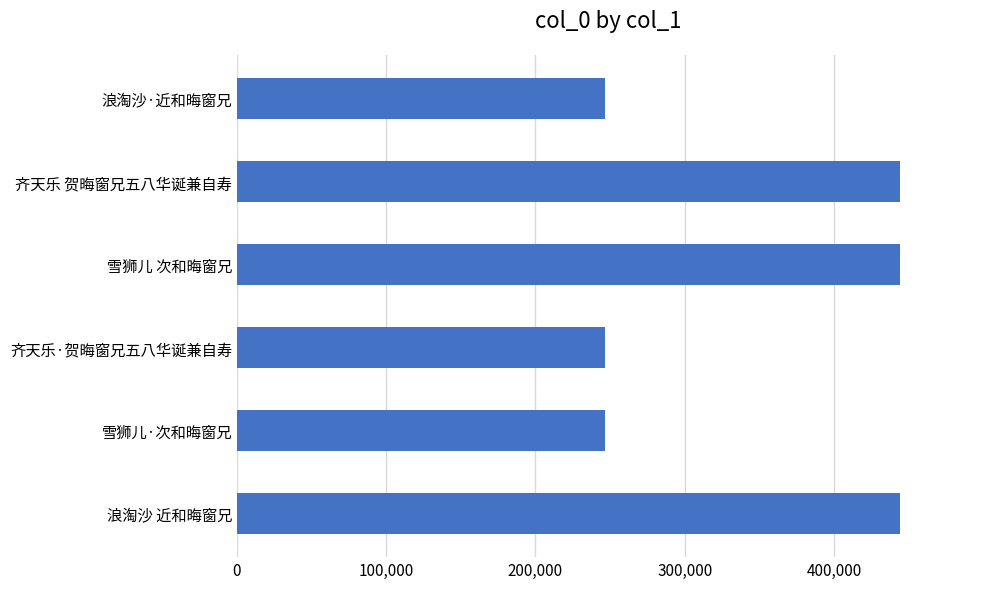

True or false: the data shows 246465 at 齐天乐·贺晦窗兄五八华诞兼自寿.

True